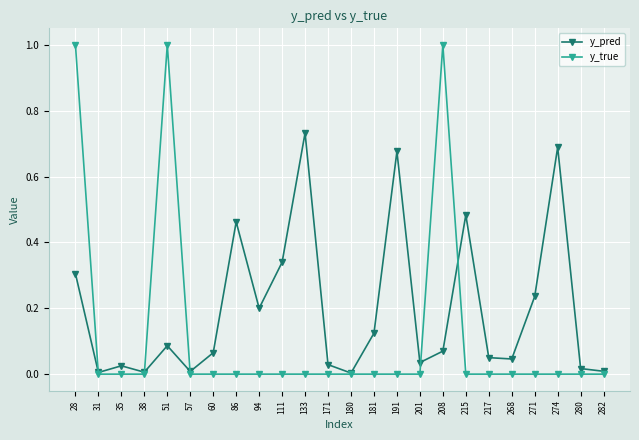

Is the value of y_true at 215 greater than the value of y_pred at 181?

No